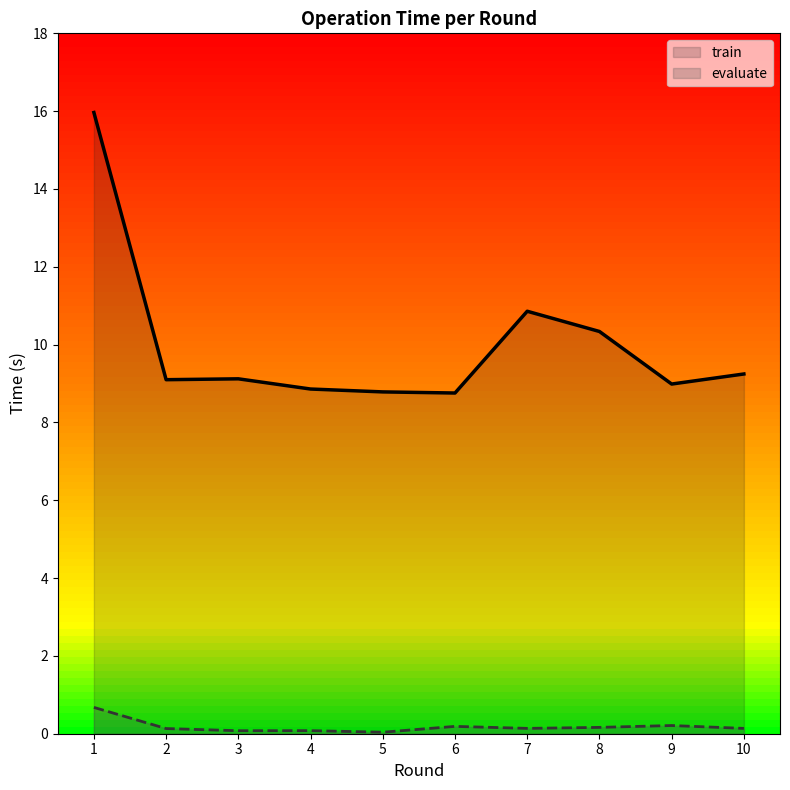

True or false: evaluate and train intersect in this chart.

False